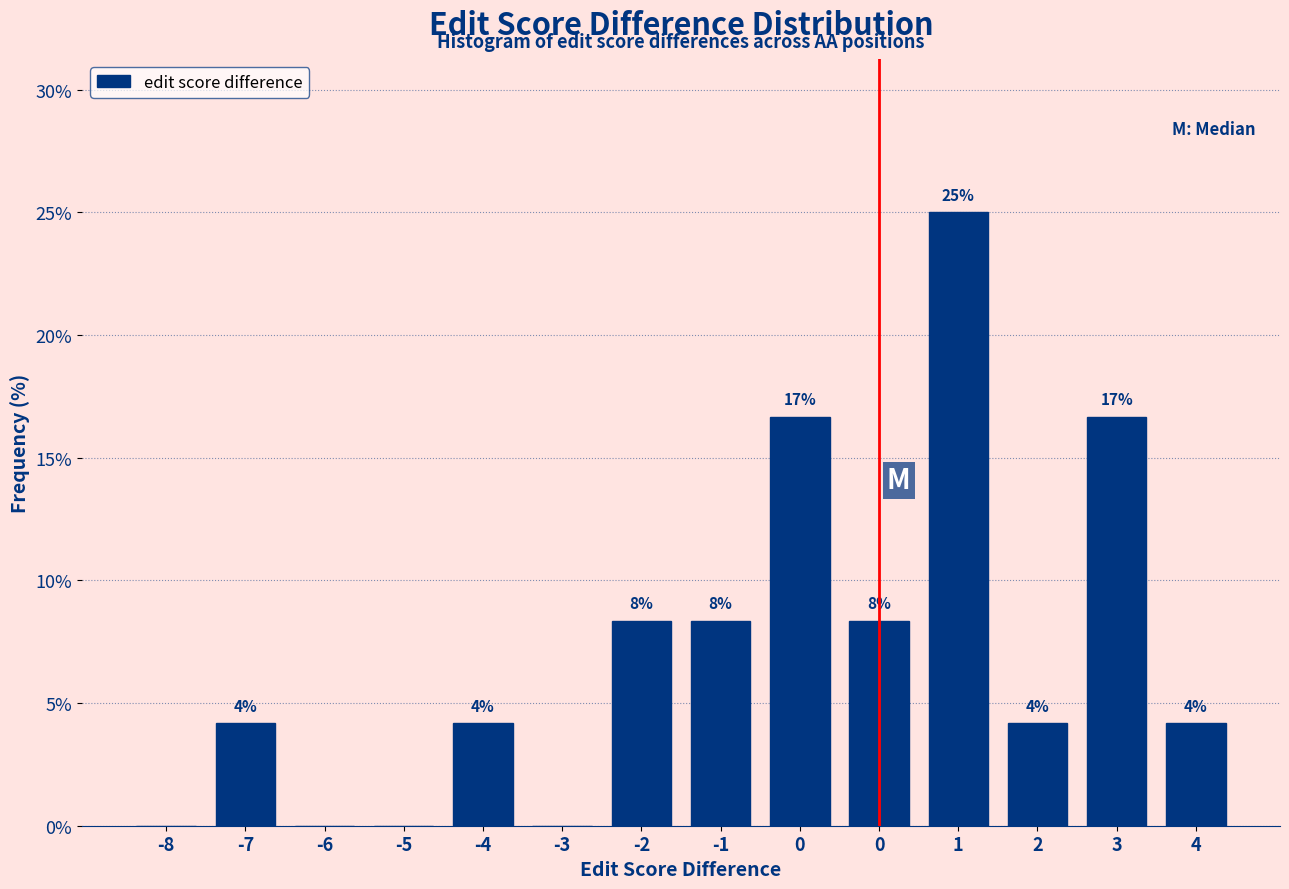

Are the bars horizontal?

No